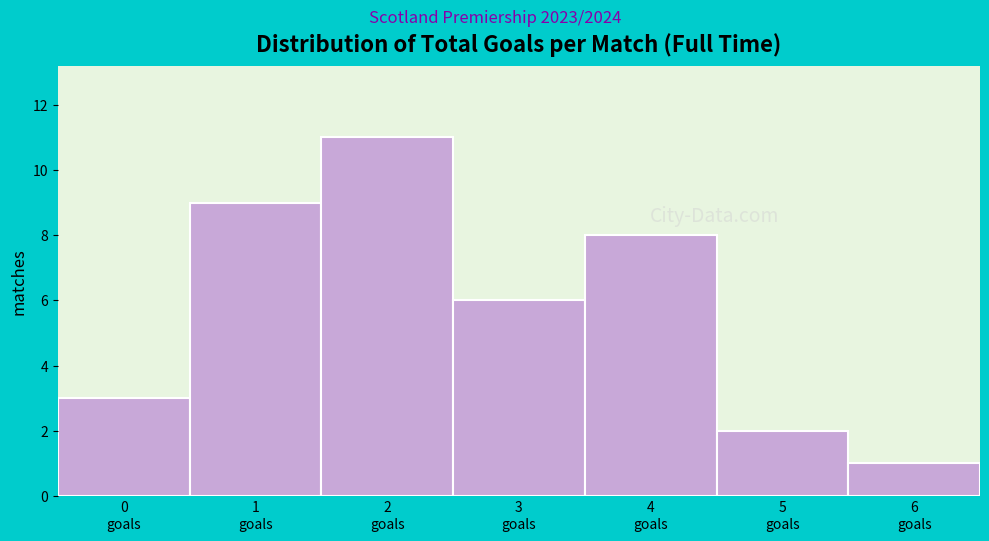

Reading right to left, what are all the values shown in this chart?

1	2	8	6	11	9	3